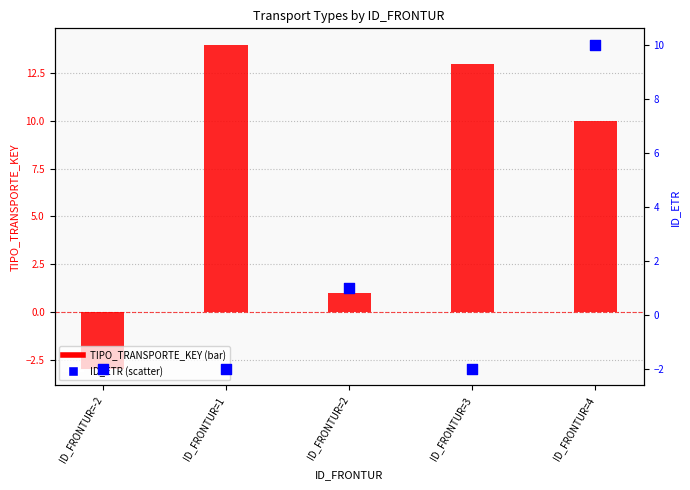

Which series contains the highest Y value?

TIPO_TRANSPORTE_KEY